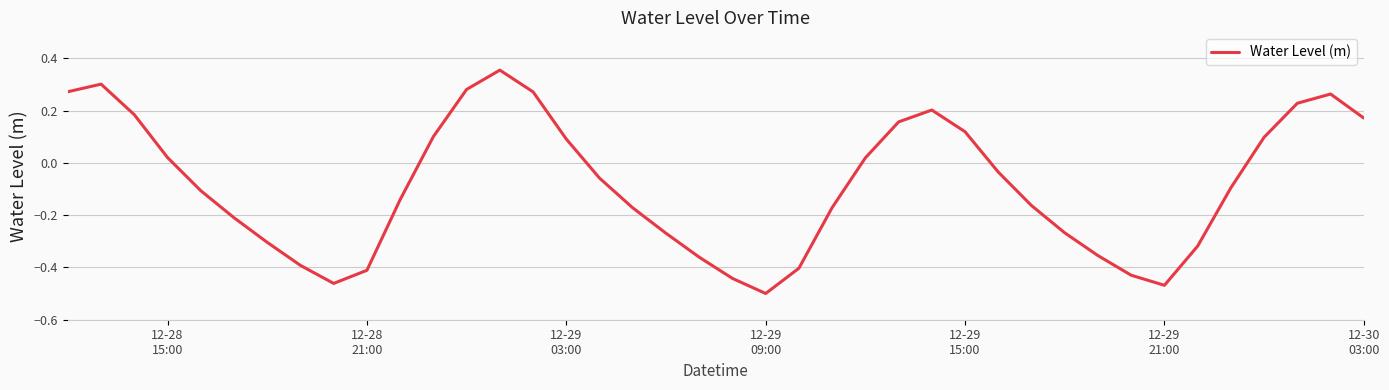

What is the difference between the maximum and minimum values?

0.9